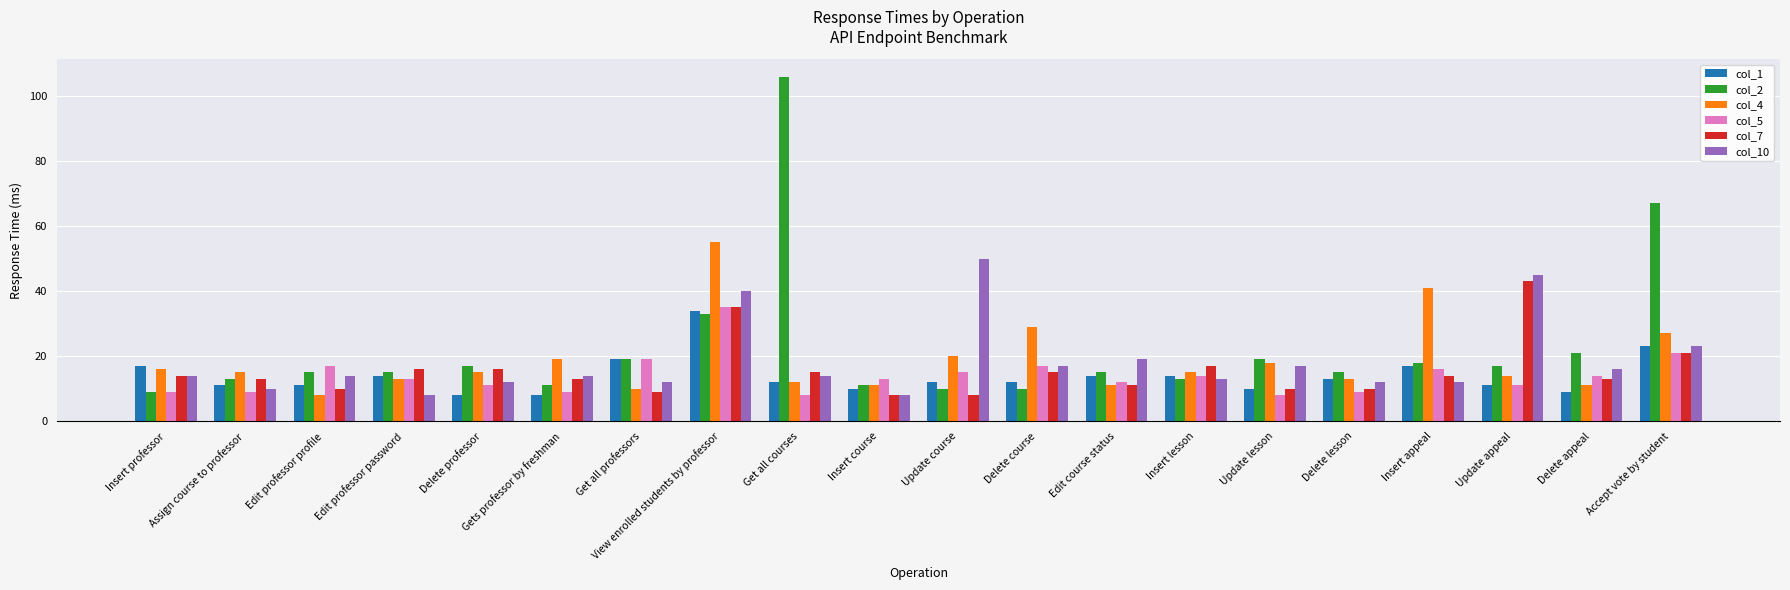

How many groups of bars are there?

20